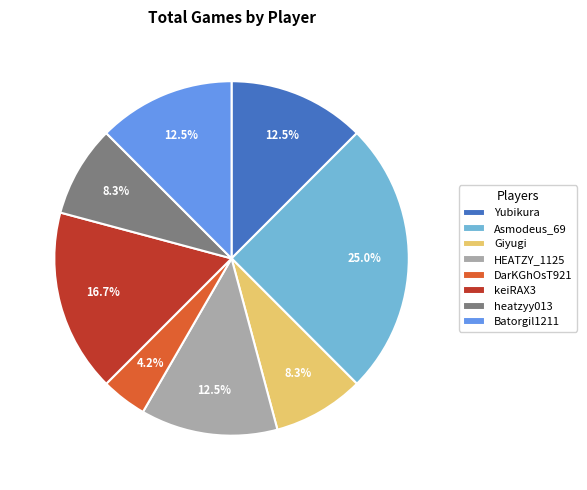

Which category has the biggest portion of the pie?

Asmodeus_69